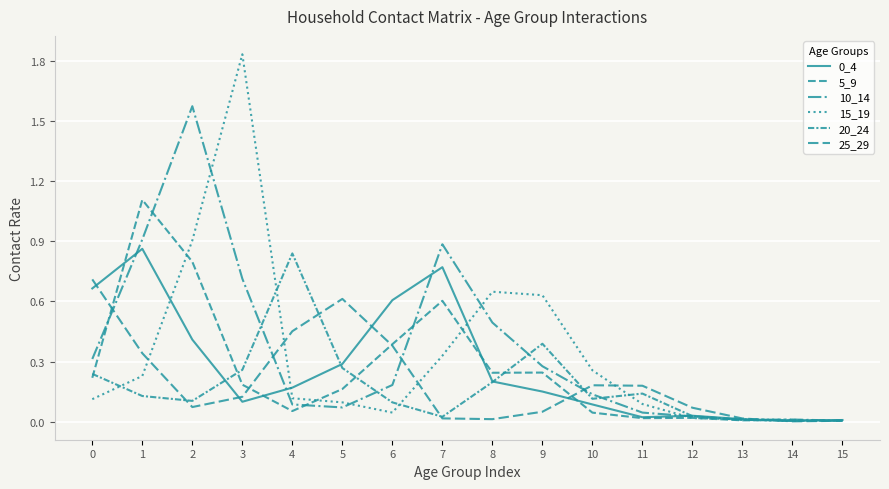

Does the chart have visible grid lines?

Yes